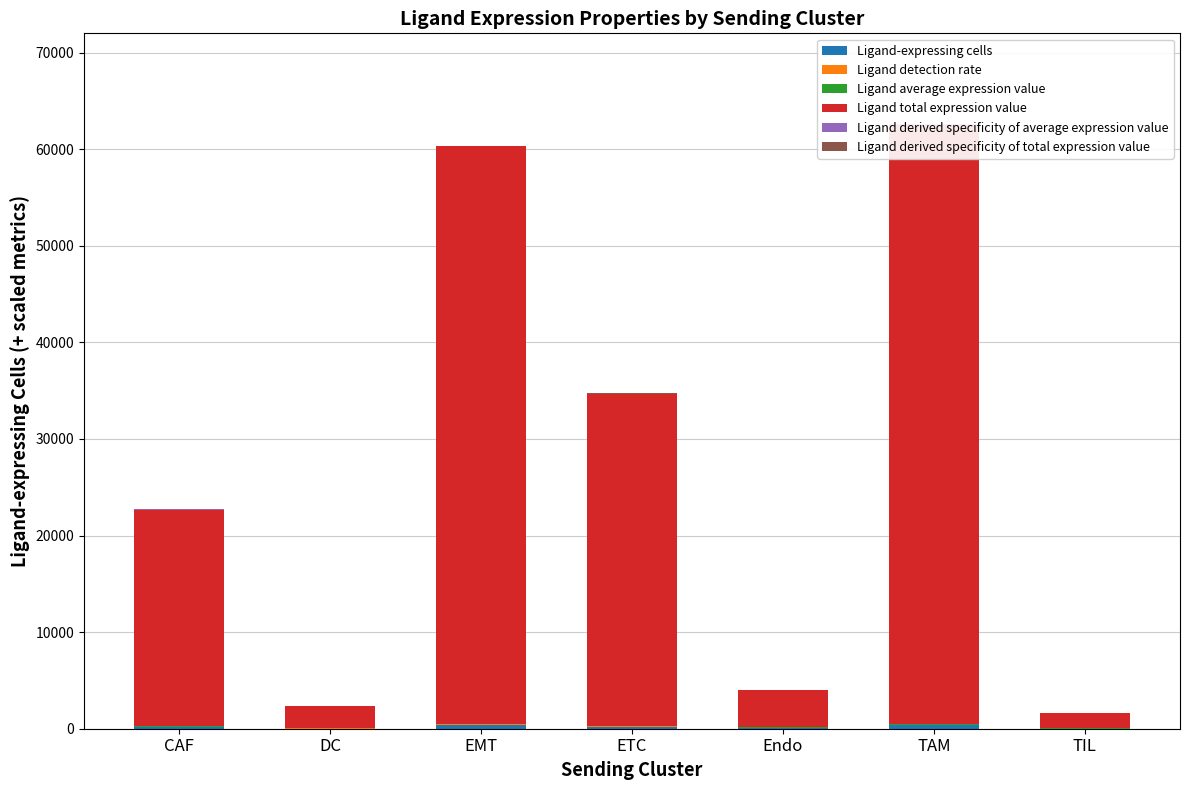

What is the smallest value displayed?

0.9